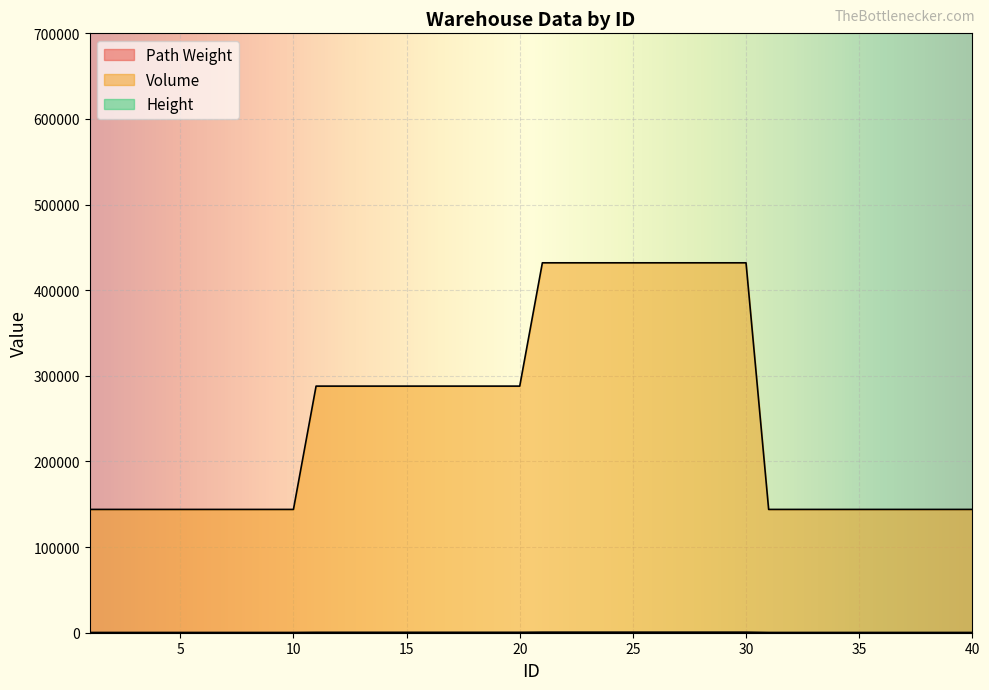

True or false: Path Weight and Volume intersect in this chart.

False